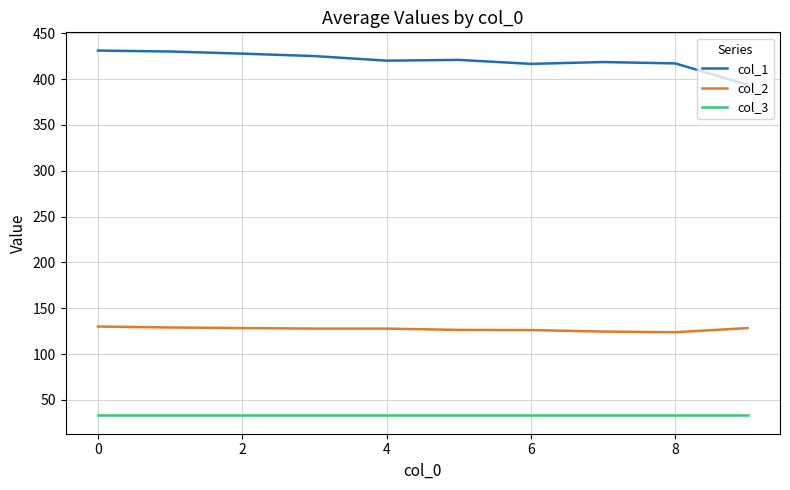

Which series has the largest range (max minus min)?

col_1